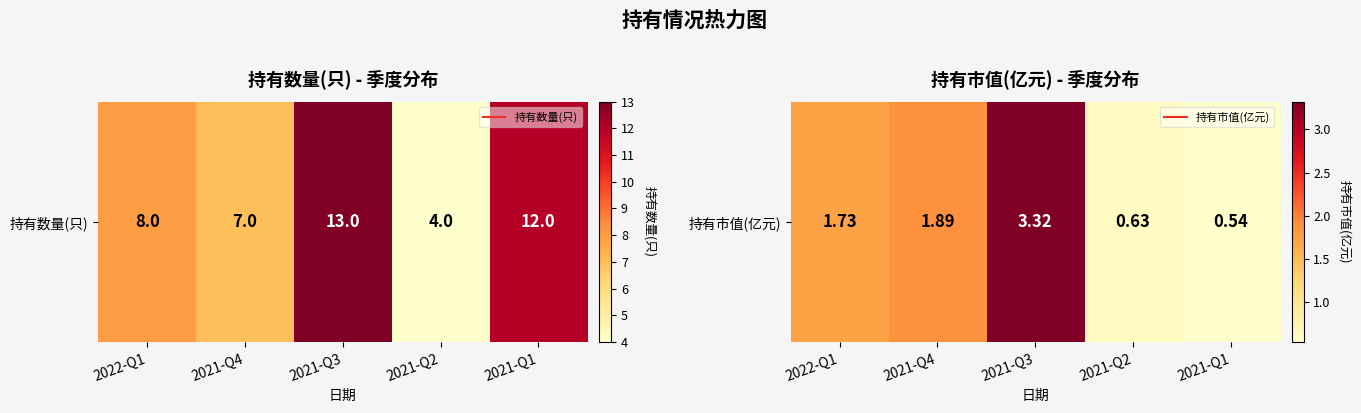

What is the difference between the values at 2021-Q2 and 2021-Q3?

2.7